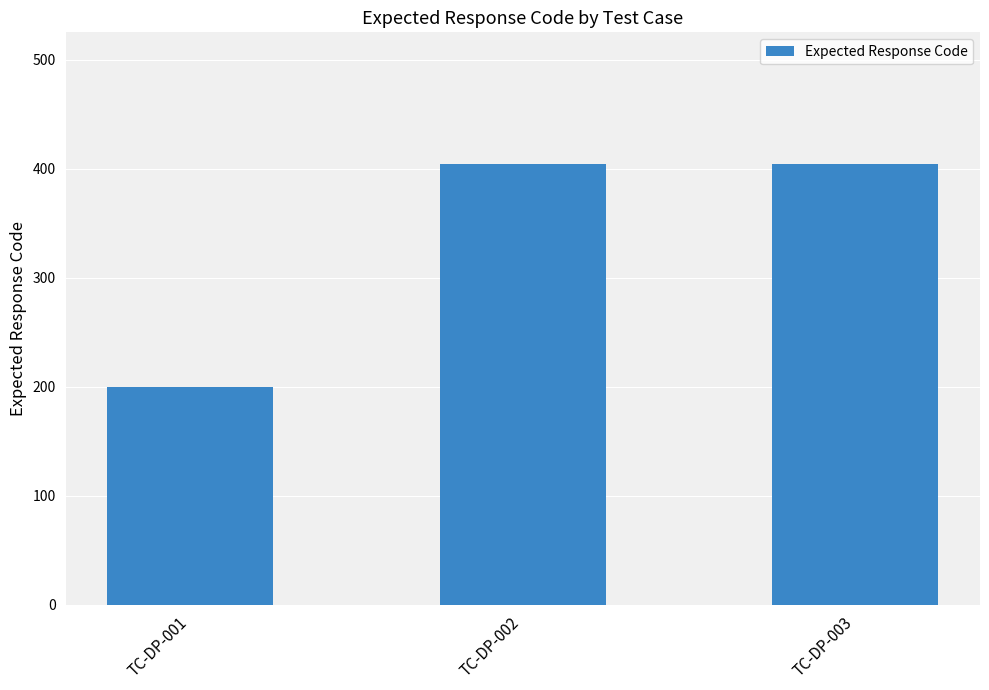

Does the chart contain stacked bars?

No